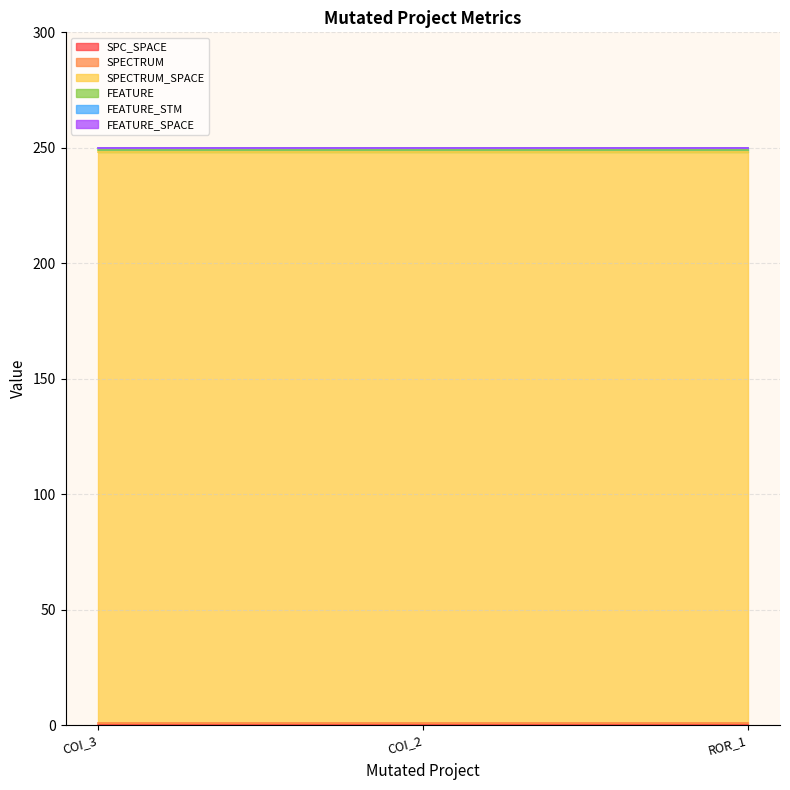

Rank the series at AutoResponder.EmailSystem.Client.COI_3 from highest to lowest value.

SPECTRUM_SPACE, SPECTRUM, FEATURE, FEATURE_STM, SPC_SPACE, FEATURE_SPACE